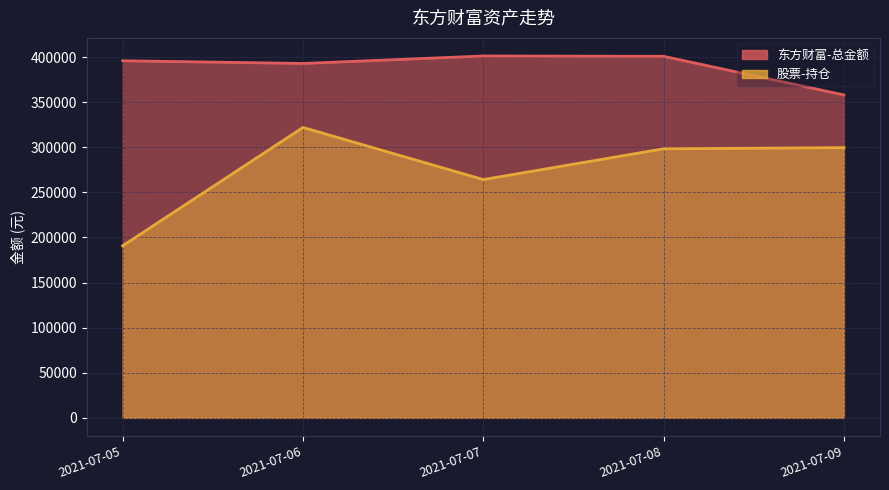

In 东方财富-总金额, how many points are lower than both neighbors (excluding endpoints)?

1